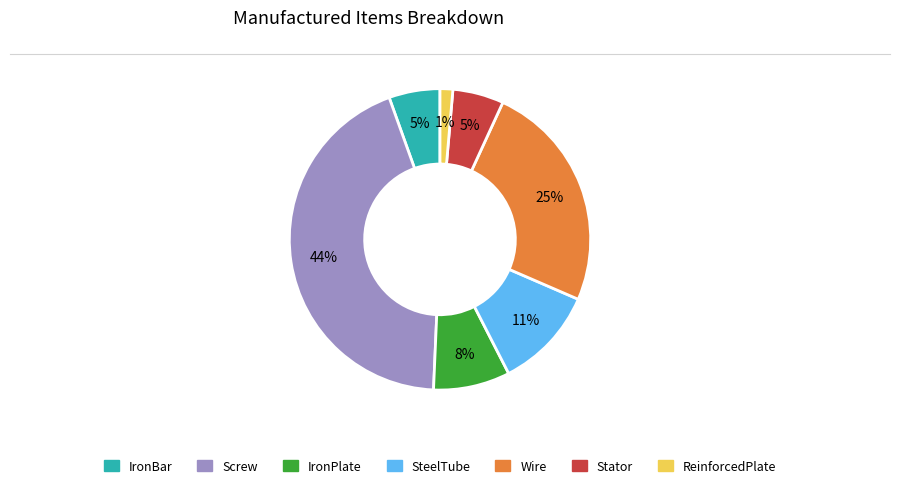

To the nearest percent, what is the average slice percentage?

14%